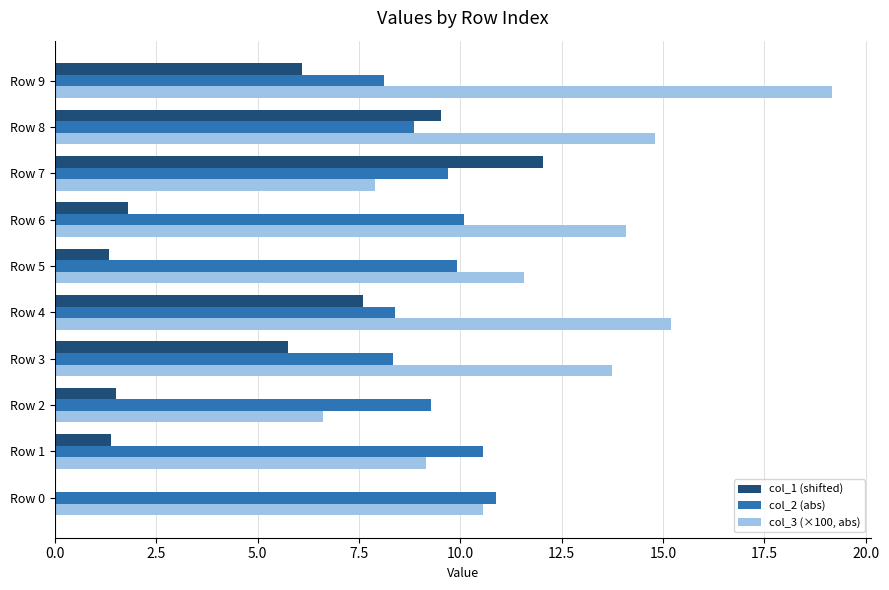

How many series are shown in this chart?

3